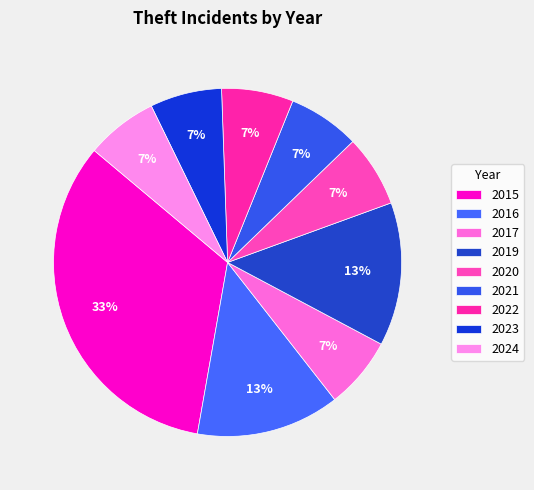

True or false: 2019 accounts for 21% of the total.

False